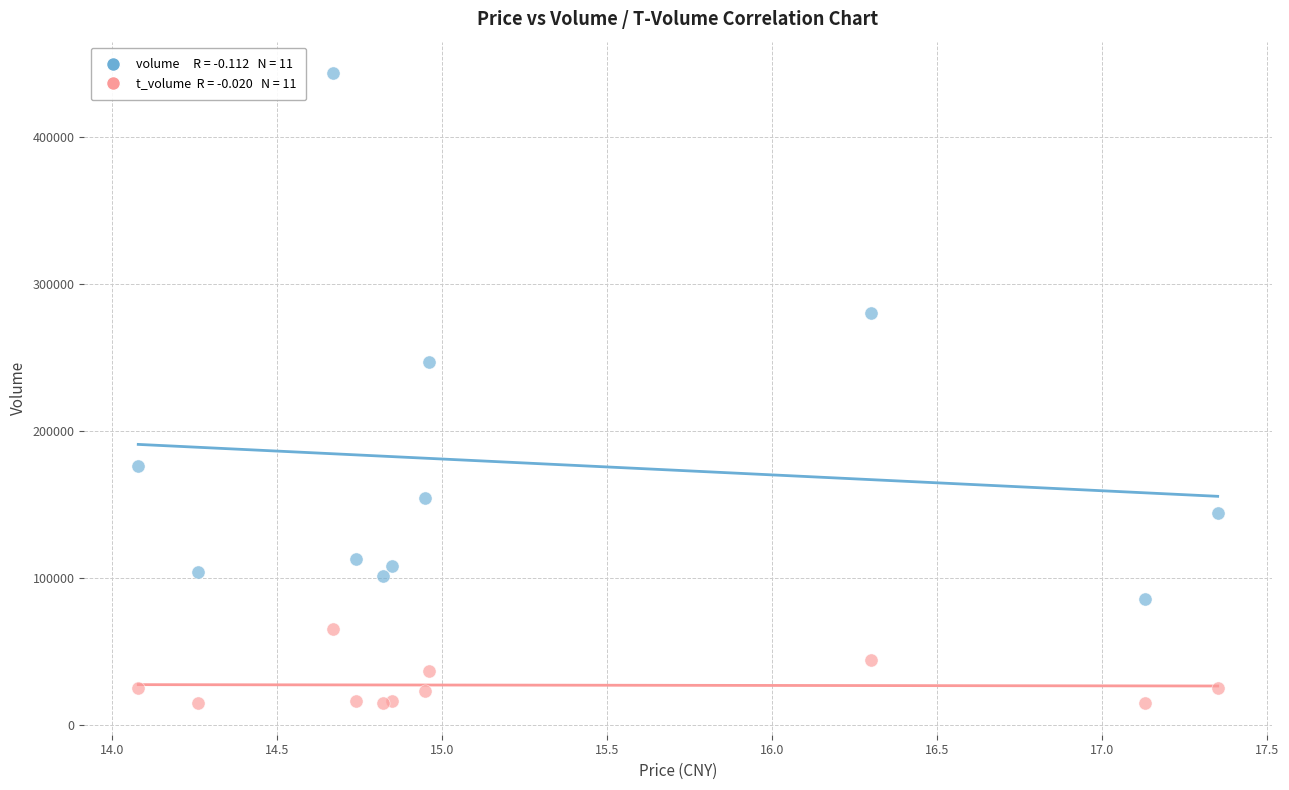

Across all series, what Y value is closest to 229156?

247313